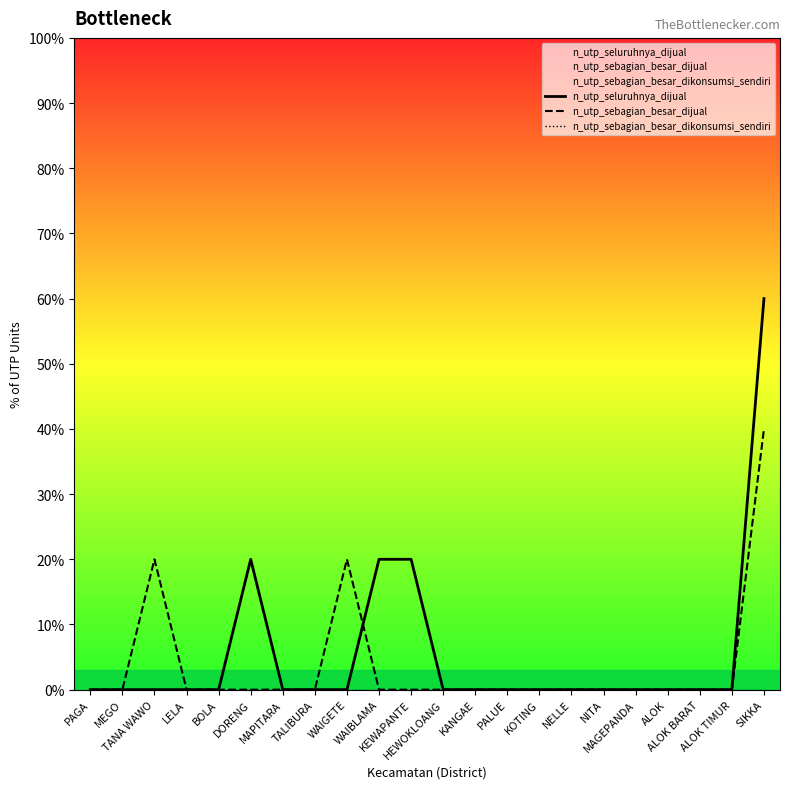

What are all the series names shown in the legend?

n_utp_seluruhnya_dijual, n_utp_sebagian_besar_dijual, n_utp_sebagian_besar_dikonsumsi_sendiri